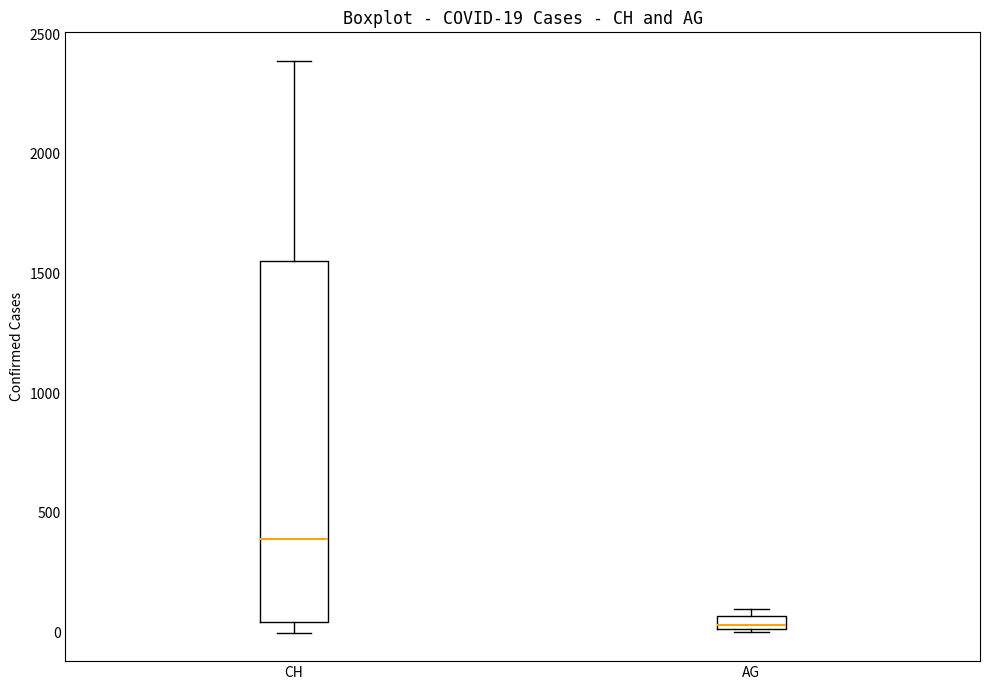

Which box has the lowest median line?

AG